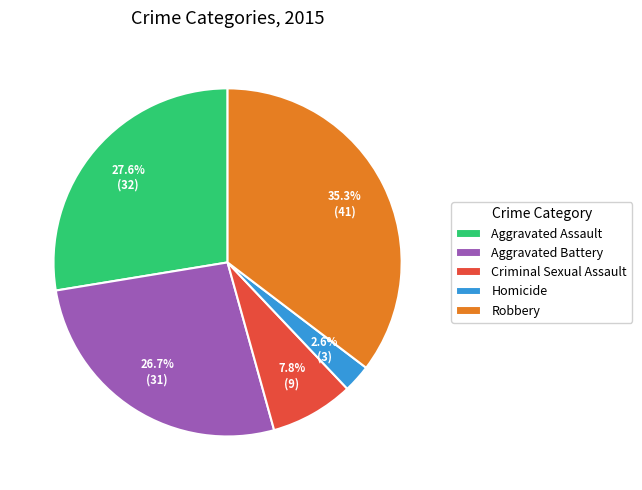

Does Robbery represent more than half of the total?

No